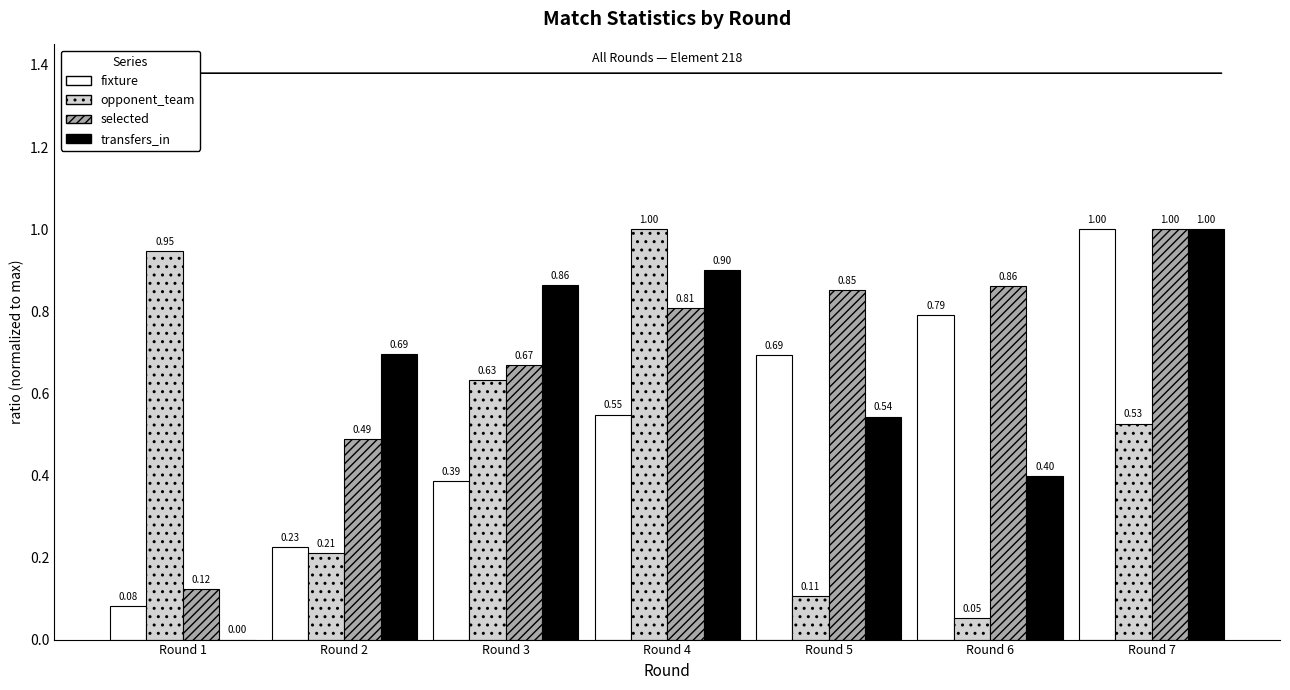

What is the sum of all selected values?

4.8